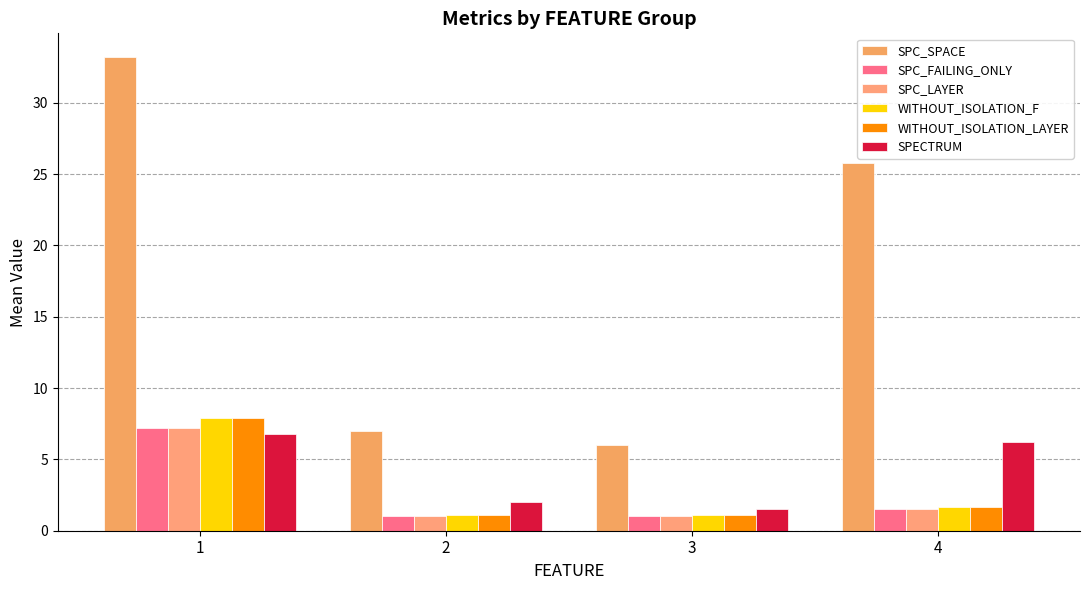

What is the average value of the WITHOUT_ISOLATION_LAYER series?

2.9